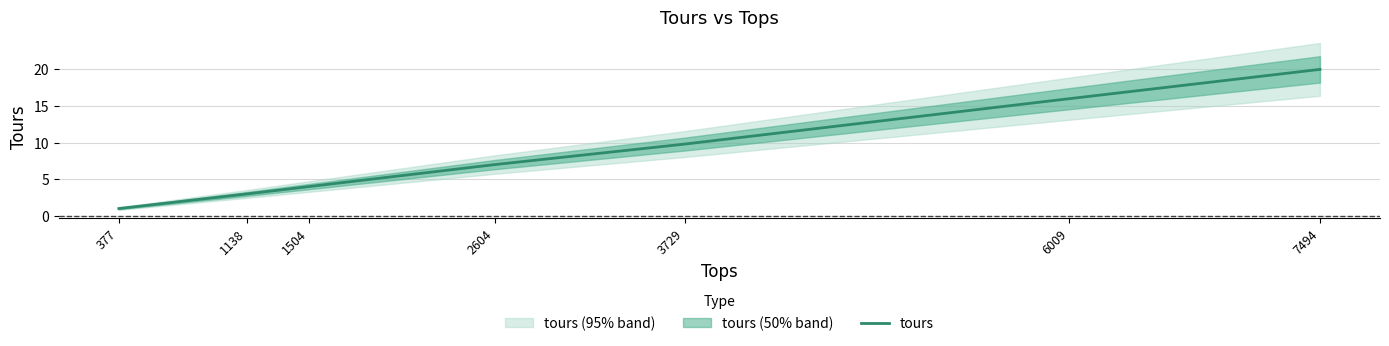

Reading left to right, list all the values displayed in this chart.

1.0	3.0	4.0	7.0	9.8	16.0	20.0